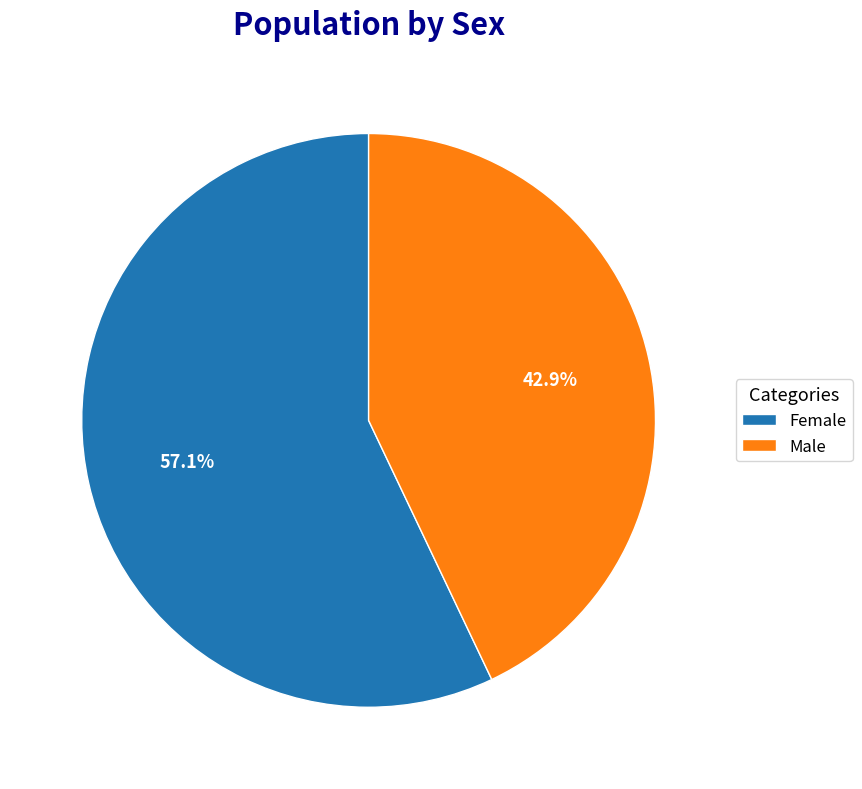

Is it true that Male is 43% of the pie?

True